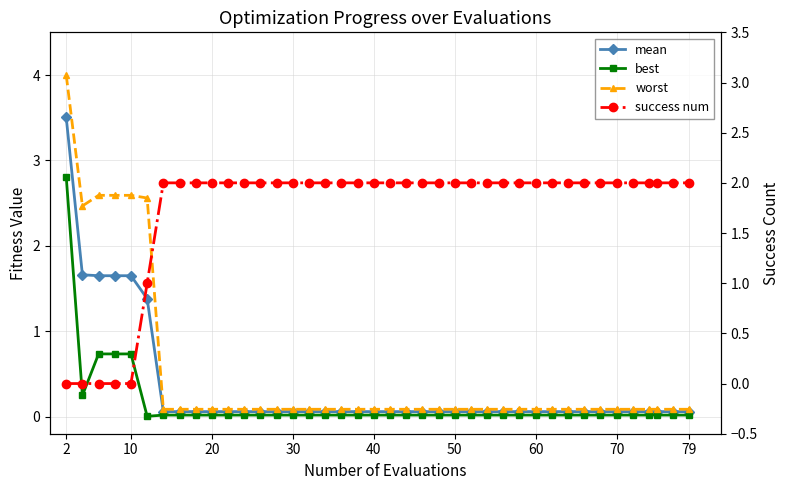

What is the lowest value of the mean series?

0.1